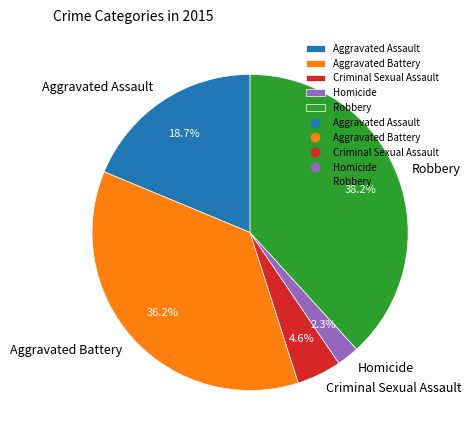

To the nearest percent, what is the combined percentage of Aggravated Battery and Criminal Sexual Assault?

41%